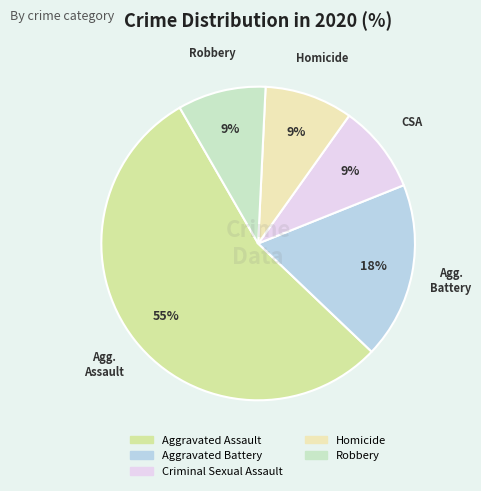

Rank the categories by value from lowest to highest.

Criminal Sexual Assault, Homicide, Robbery, Aggravated Battery, Aggravated Assault